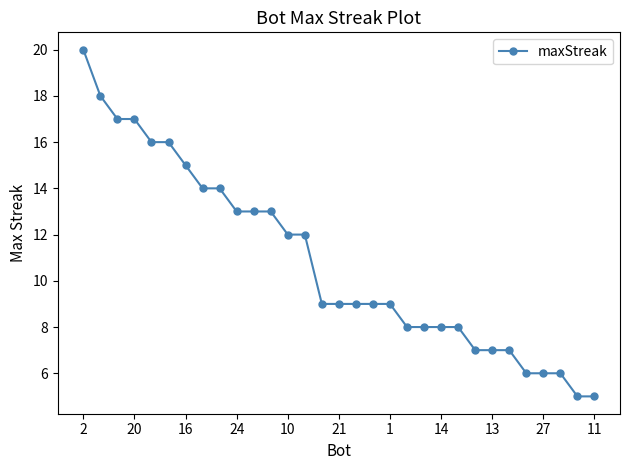

What is the difference between the maximum and second lowest values?

15